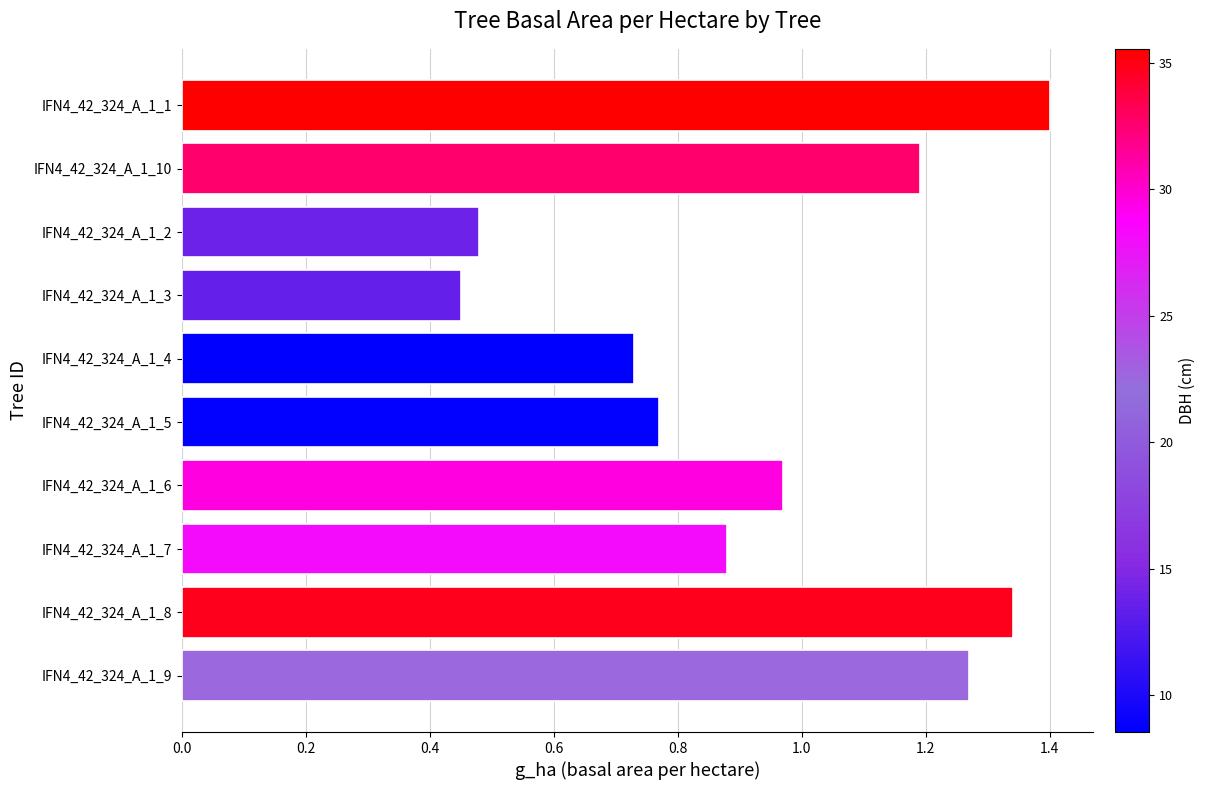

What is the greatest value displayed?

1.4